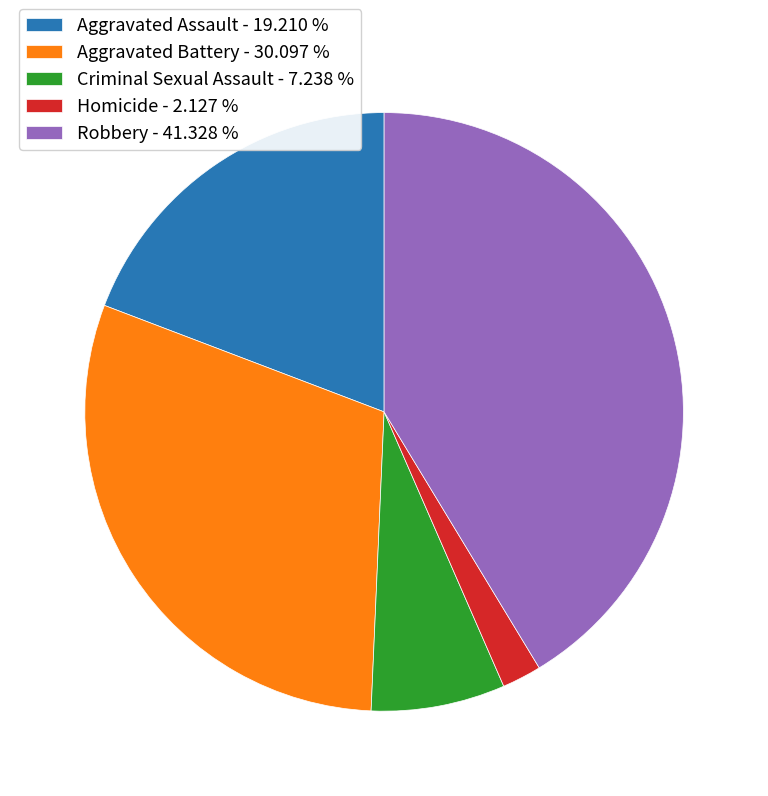

The Robbery slice represents 34% of the pie. True or false?

False